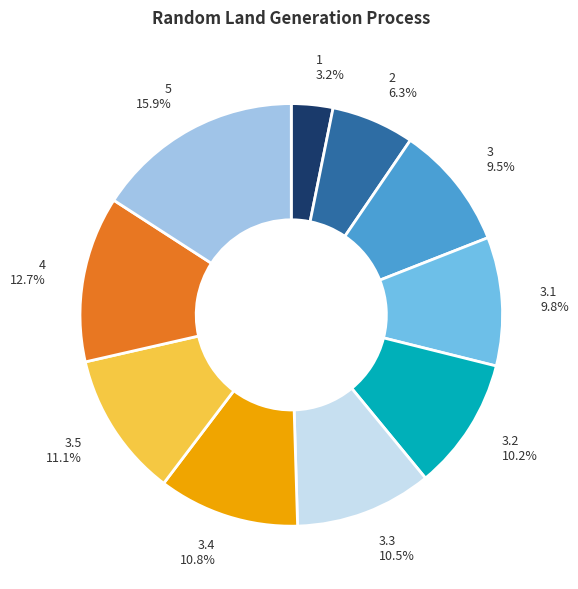

Which has a higher value, 3.5 or 5?

5